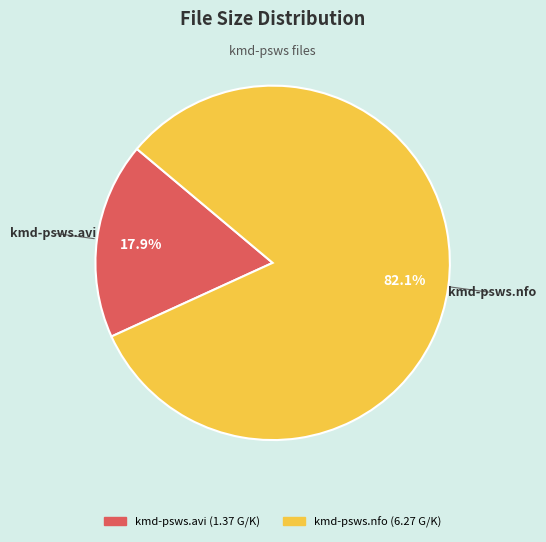

How many segments does this pie chart have?

2